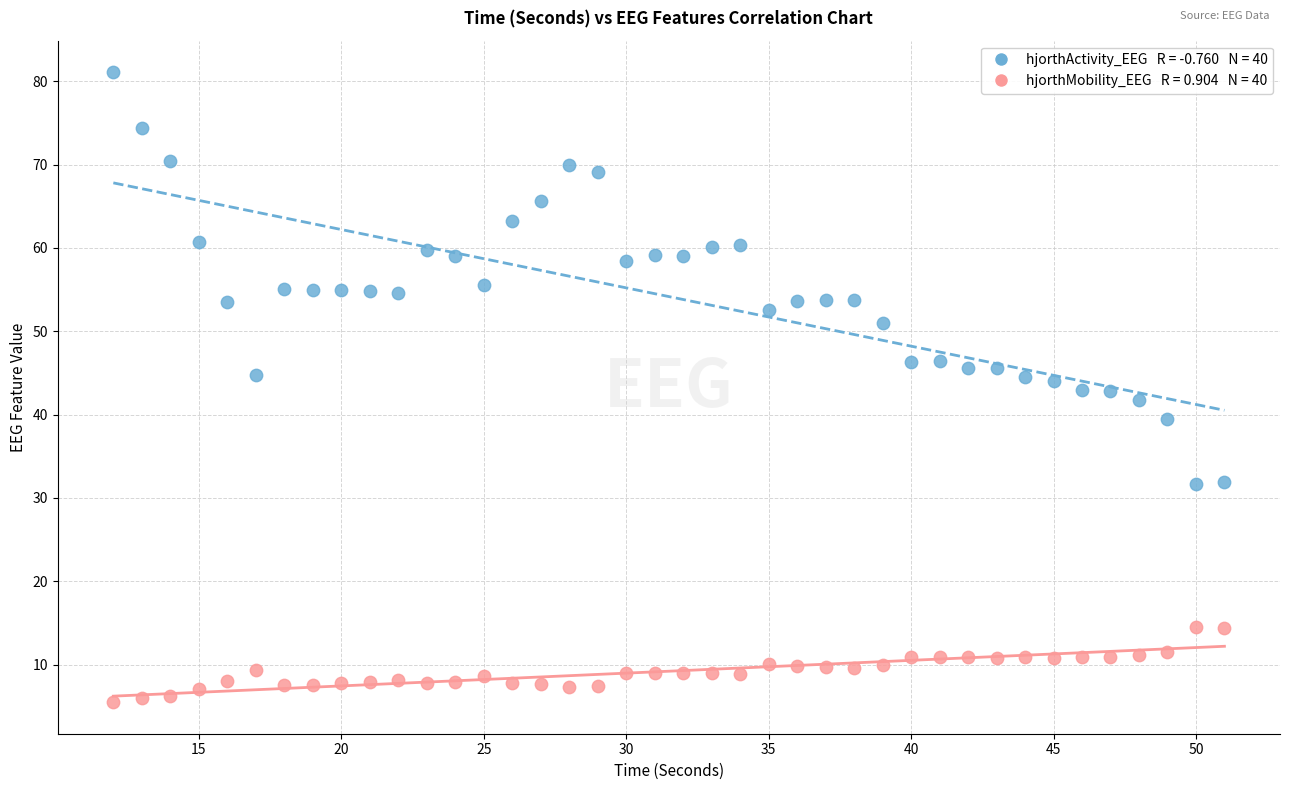

Across all data points, what is the range of Y values (max minus min)?

75.6